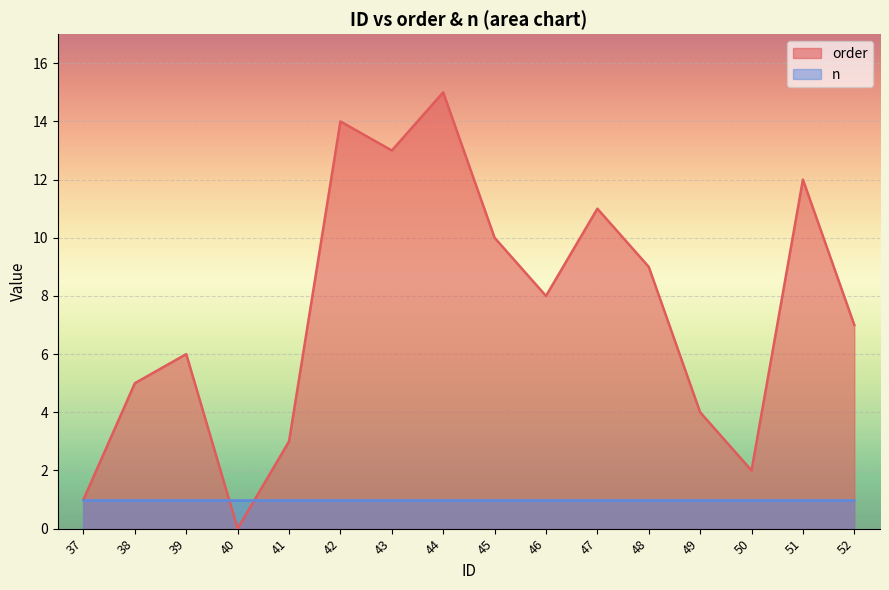

What is the change in value from 40 to 51?

+12